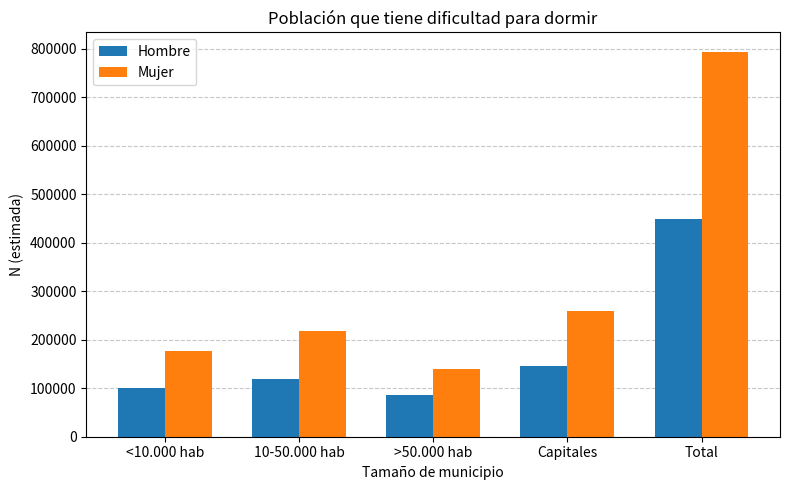

List the series in order of their overall mean, highest first.

Mujer, Hombre